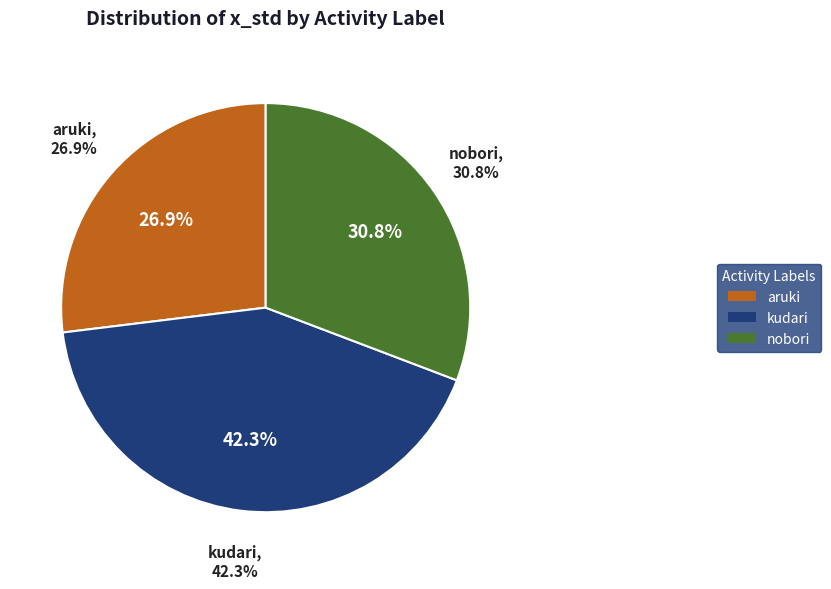

How much of the chart is everything except kudari?

57.7%